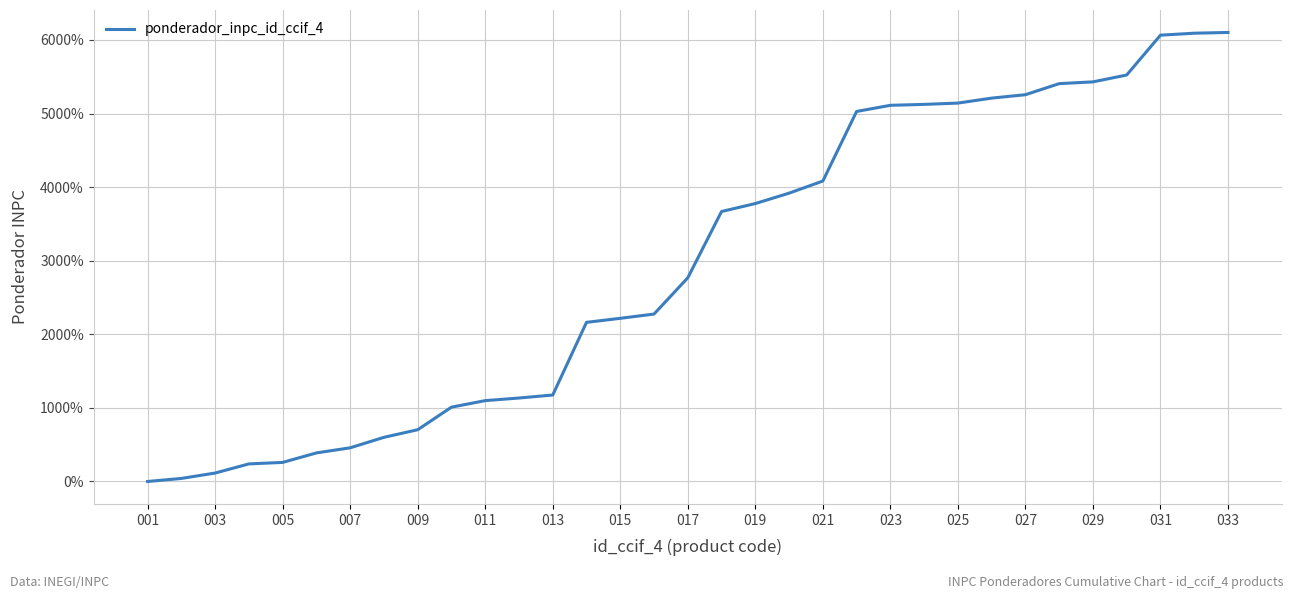

What is the difference between the maximum and minimum values?

6101.9